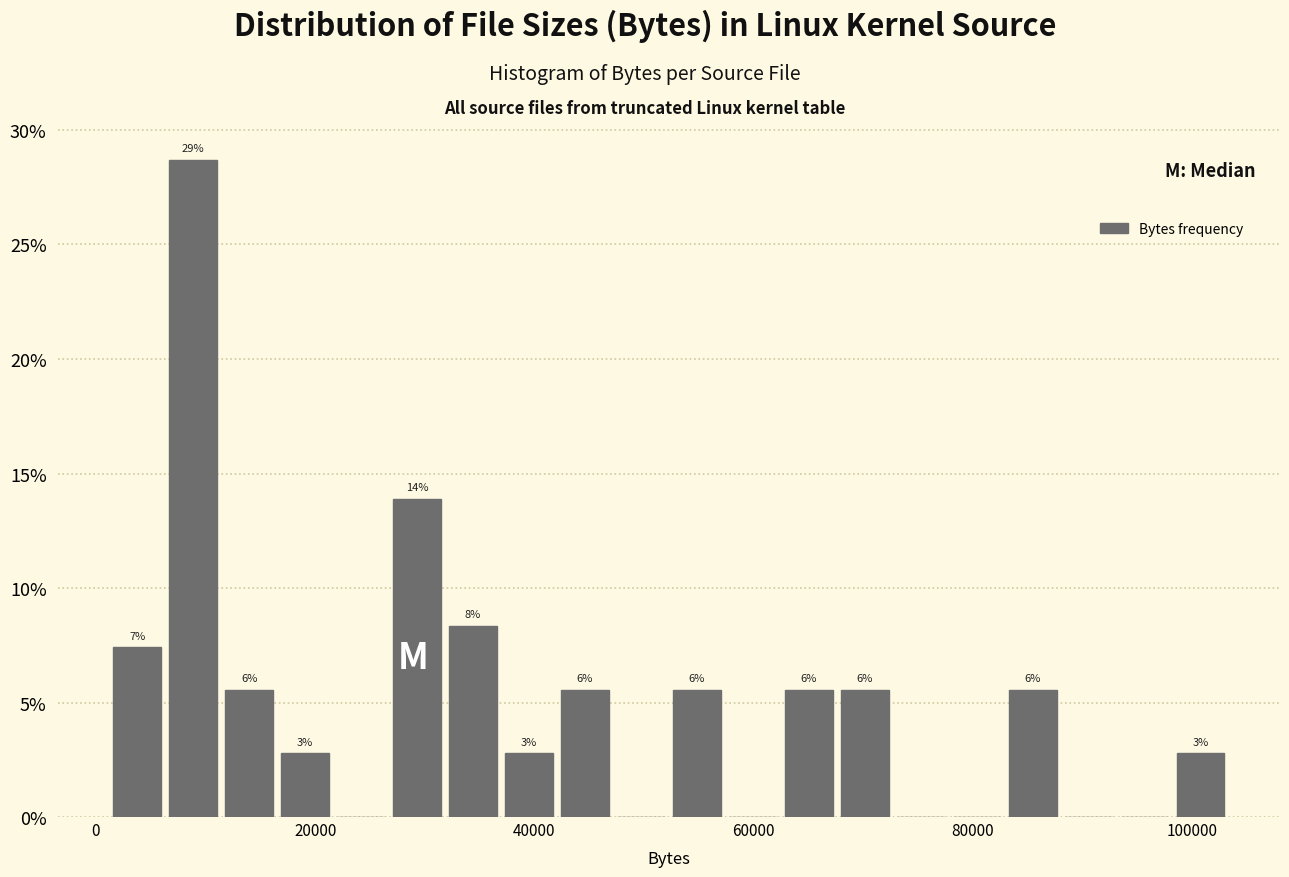

Around what value on the x-axis is the tallest bar? Give the approximate position of its centre, as read against the axis.

8000